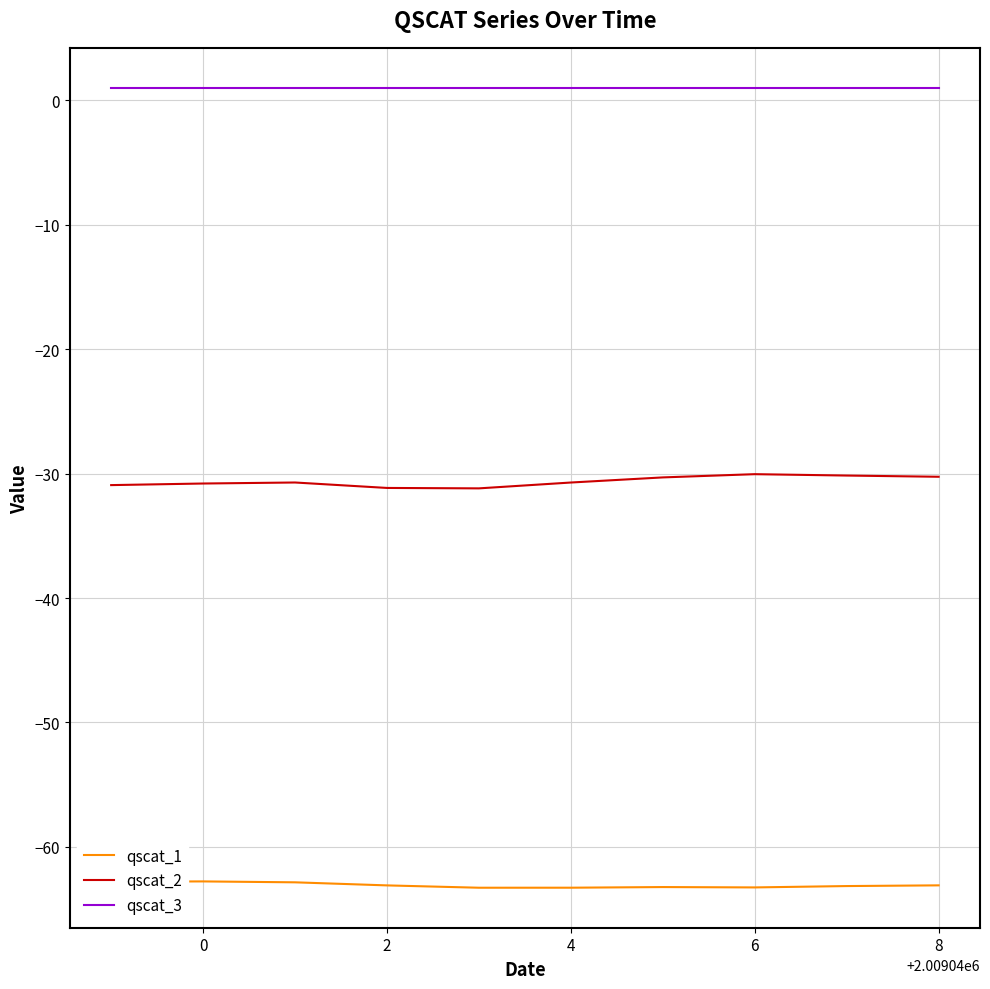

True or false: qscat_1 and qscat_3 cross at least once.

False